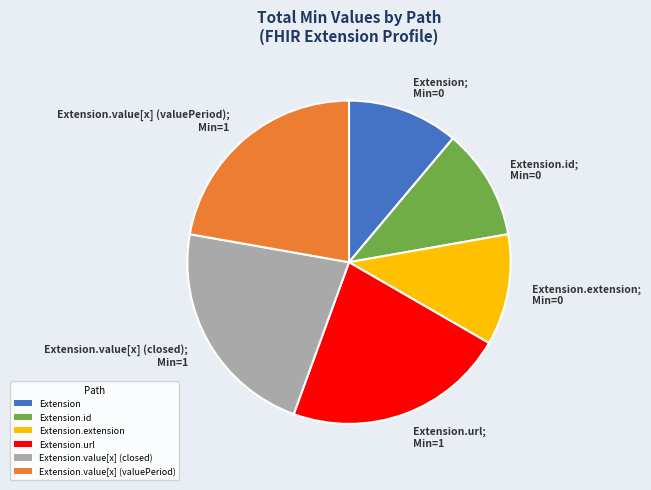

Does any single category account for the majority?

No